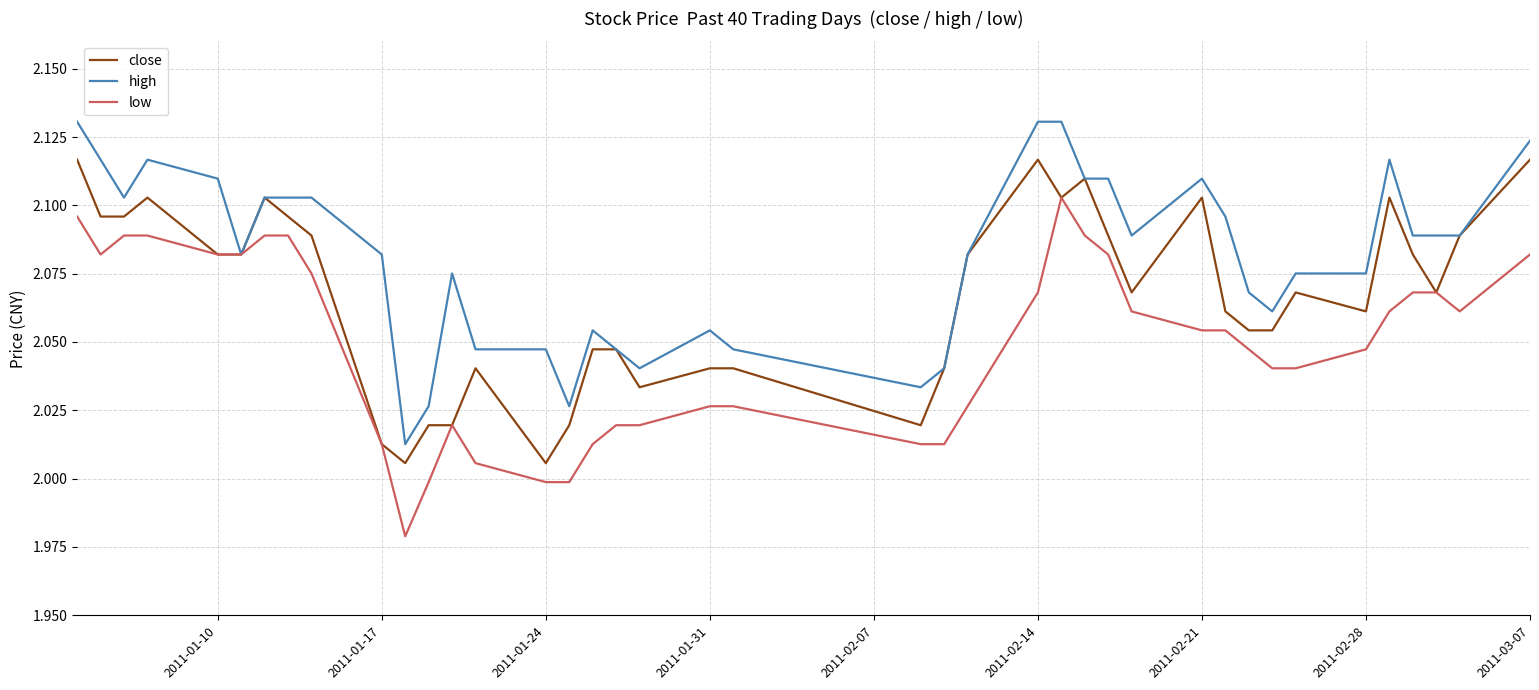

List the series in order of their peak value, lowest first.

low, close, high